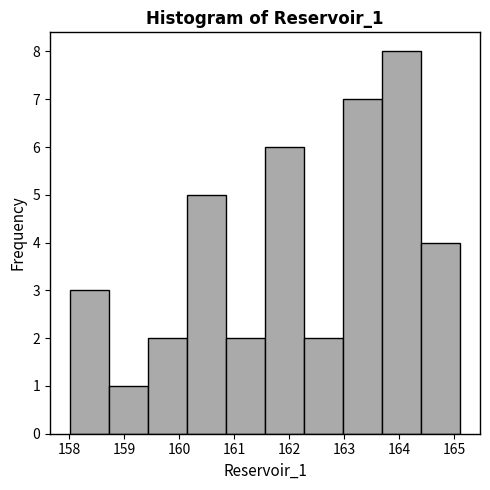

What is the height of the bar covering 158.7 to 159.4 on the x-axis? Neither the bar edges nor the heights are printed on the chart, so give them approximately, as read against the axes.

1